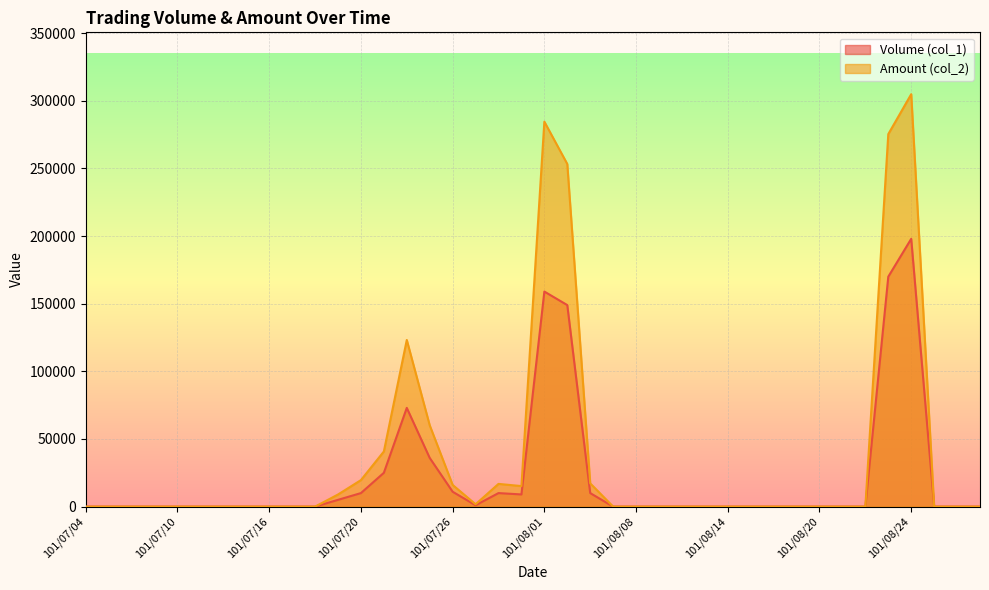

What is the average value of the Amount (col_2) series?

35945